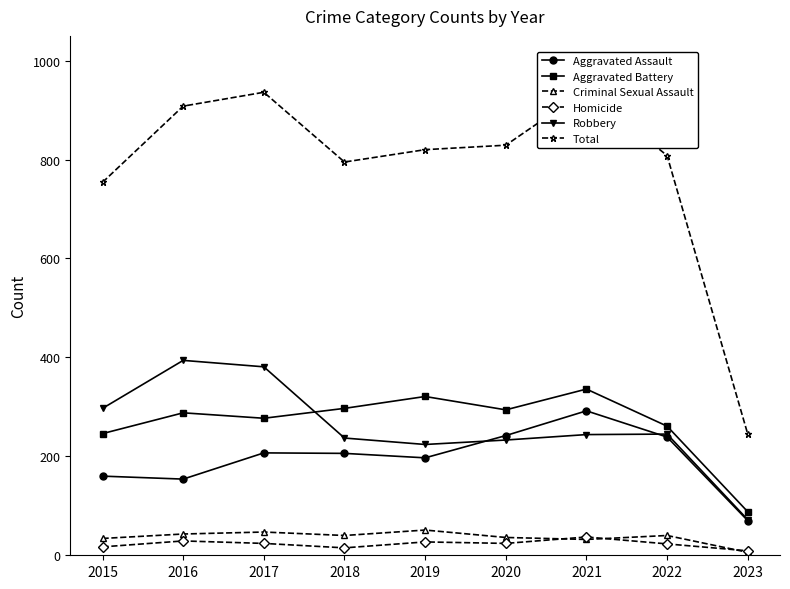

Is it true that Aggravated Battery equals 189 at 2020?

False